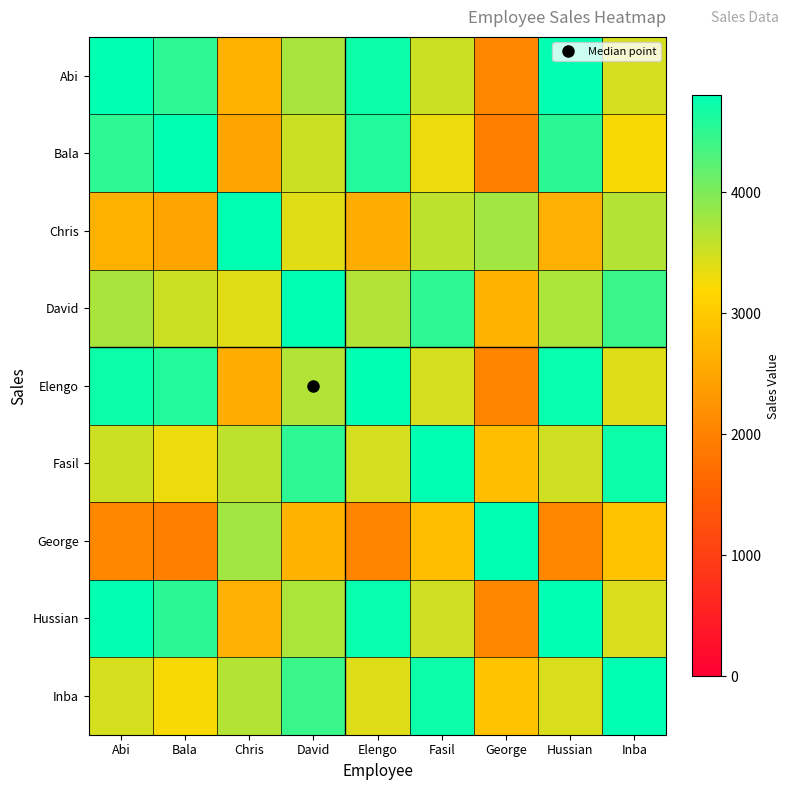

Reading right to left, transcribe all the data shown in this chart.

Abi: Inba=3456.0	Hussian=4768.2	George=2080.0	Fasil=3520.0	Elengo=4716.2	David=3744.0	Chris=2645.3	Bala=4500.0	Abi=4800.0
Bala: Inba=3240.0	Hussian=4530.0	George=1950.0	Fasil=3300.0	Elengo=4580.0	David=3510.0	Chris=2480.0	Bala=4800.0	Abi=4500.0
Chris: Inba=3674.1	Hussian=2627.8	George=3774.2	Fasil=3607.3	Elengo=2599.1	David=3391.5	Chris=4800.0	Bala=2480.0	Abi=2645.3
David: Inba=4430.8	Hussian=3719.2	George=2666.7	Fasil=4512.8	Elengo=3678.6	David=4800.0	Chris=3391.5	Bala=3510.0	Abi=3744.0
Elengo: Inba=3395.6	Hussian=4747.6	George=2043.7	Fasil=3458.5	Elengo=4800.0	David=3678.6	Chris=2599.1	Bala=4580.0	Abi=4716.2
Fasil: Inba=4712.7	Hussian=3496.7	George=2836.4	Fasil=4800.0	Elengo=3458.5	David=4512.8	Chris=3607.3	Bala=3300.0	Abi=3520.0
George: Inba=2888.9	Hussian=2066.2	George=4800.0	Fasil=2836.4	Elengo=2043.7	David=2666.7	Chris=3774.2	Bala=1950.0	Abi=2080.0
Hussian: Inba=3433.1	Hussian=4800.0	George=2066.2	Fasil=3496.7	Elengo=4747.6	David=3719.2	Chris=2627.8	Bala=4530.0	Abi=4768.2
Inba: Inba=4800.0	Hussian=3433.1	George=2888.9	Fasil=4712.7	Elengo=3395.6	David=4430.8	Chris=3674.1	Bala=3240.0	Abi=3456.0